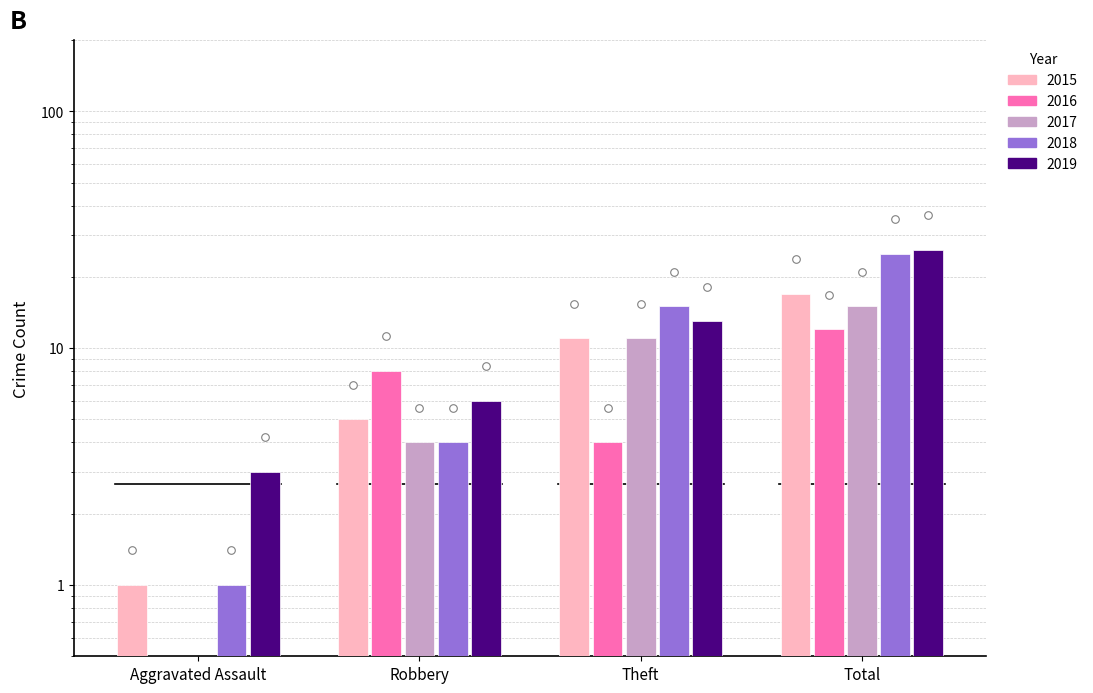

What are all the series names shown in the legend?

2015, 2016, 2017, 2018, 2019